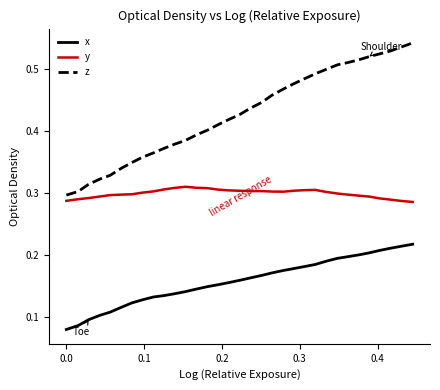

List the series in order of their peak value, highest first.

z, y, x